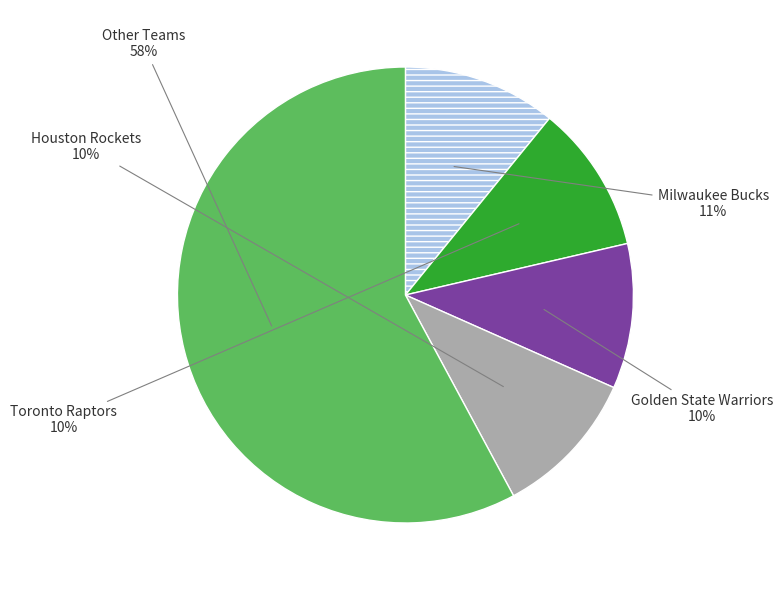

Does any single category account for the majority?

Yes